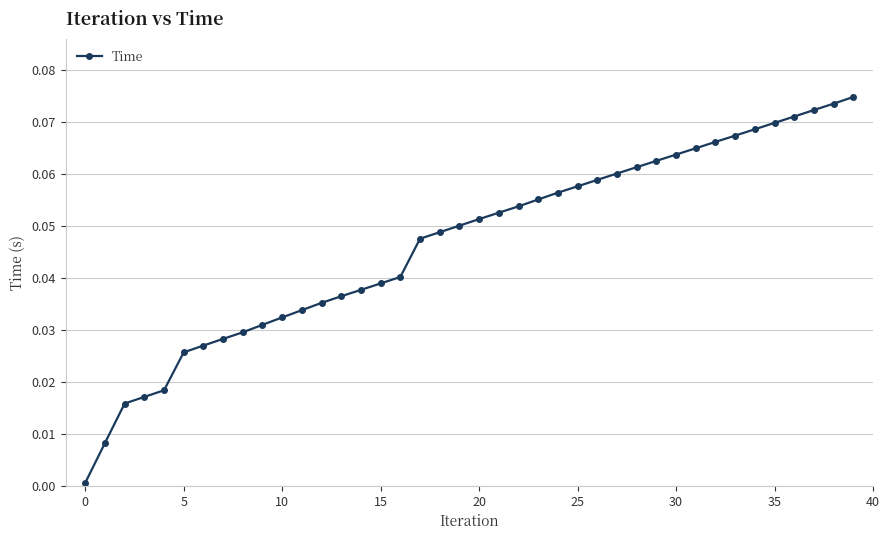

What is the sum of all values?

1.9